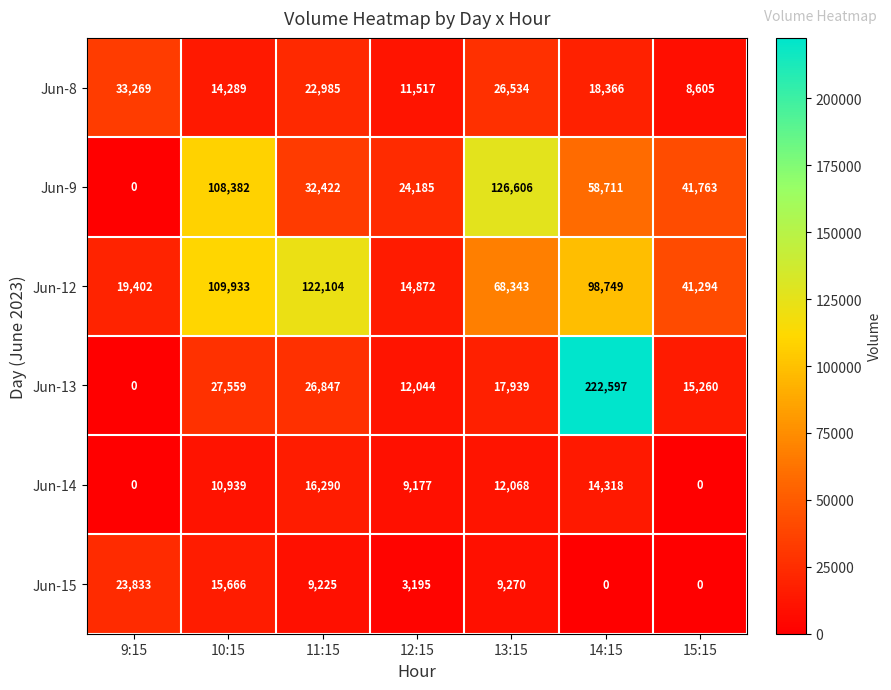

What is the approximate value of Jun-14 at 10:15, to the nearest 10?

10940